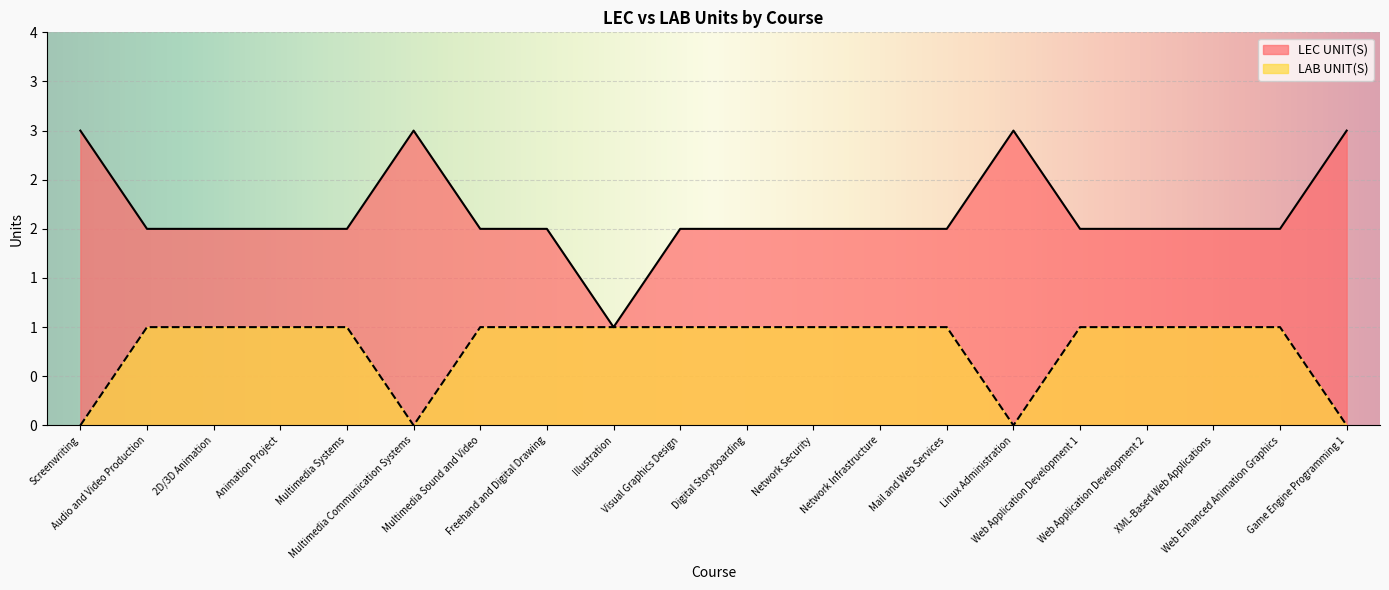

The value of LAB UNIT(S) at Network Security is 2. True or false?

False